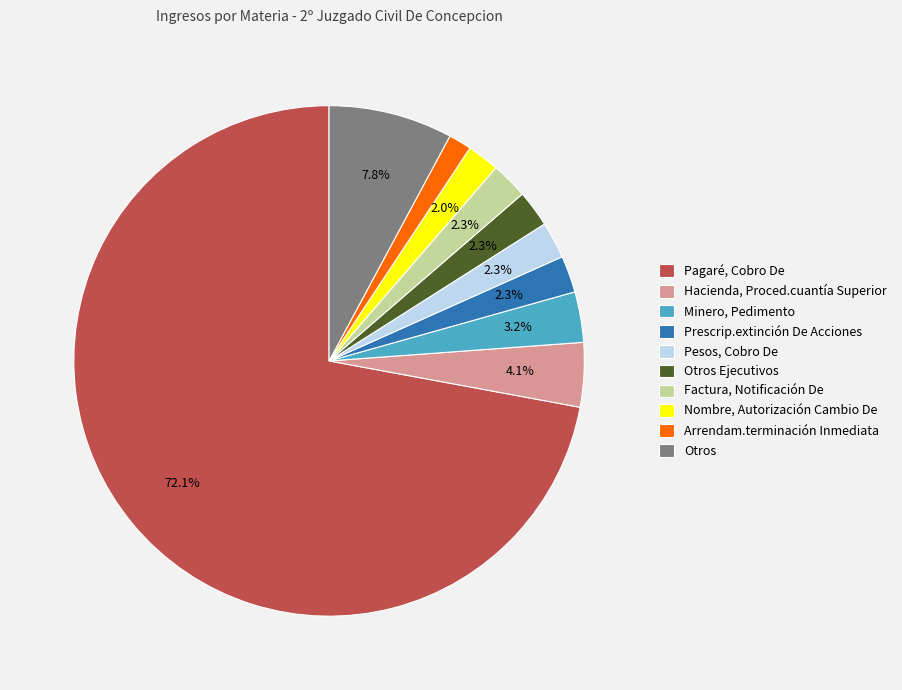

The Pesos, Cobro De slice represents 2% of the pie. True or false?

True